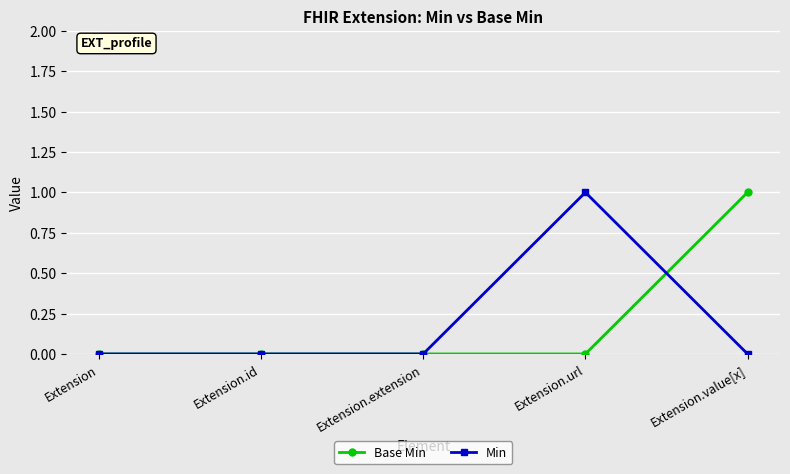

After their last crossing, which series has the higher values: Min or Base Min?

Base Min